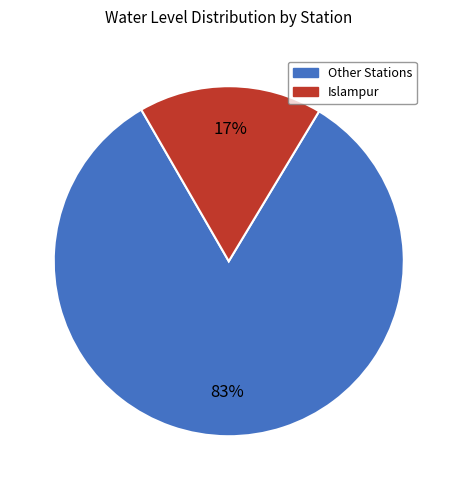

To the nearest percent, what is the average slice percentage?

50%